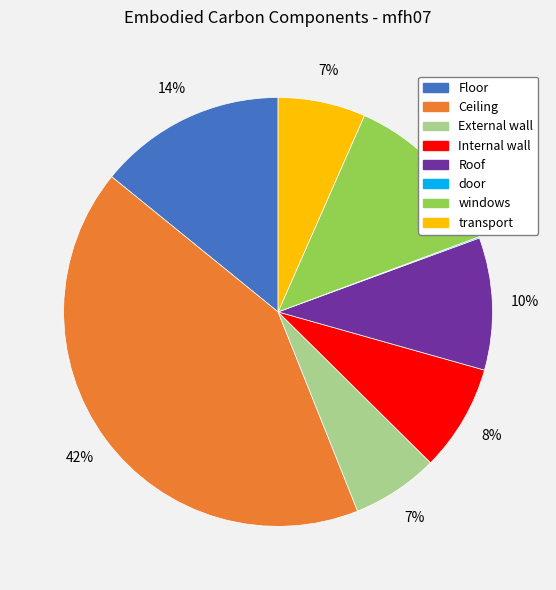

Is the sum of Ceiling and External wall greater than half?

No